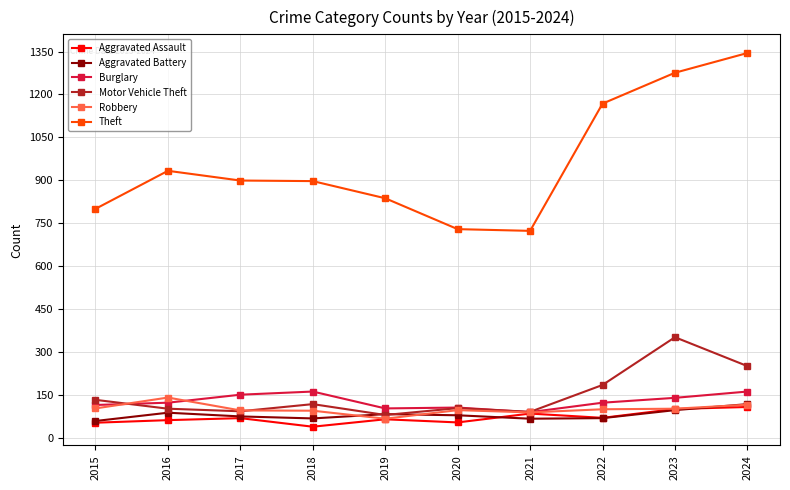

Which series changed the most between 2019 and 2023?

Theft